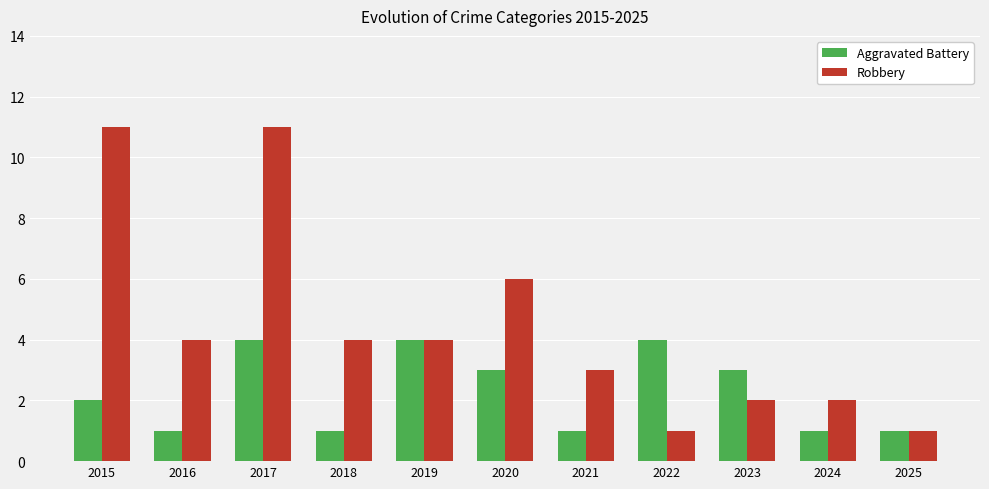

Reading right to left, extract all data points from this chart.

Aggravated Battery: 1	1	3	4	1	3	4	1	4	1	2
Robbery: 1	2	2	1	3	6	4	4	11	4	11